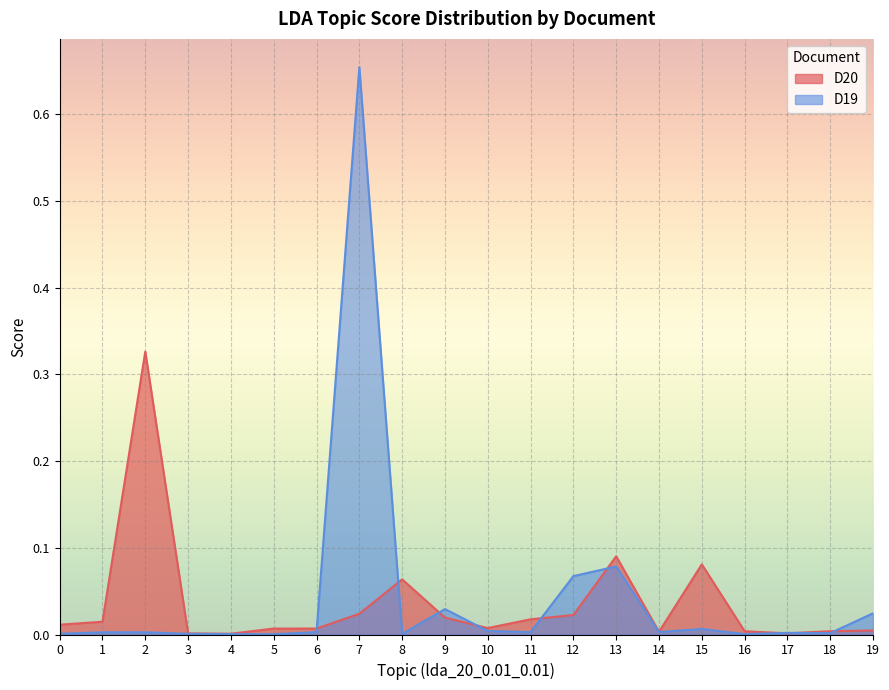

Rank the series by their maximum value, from lowest to highest.

D20, D19